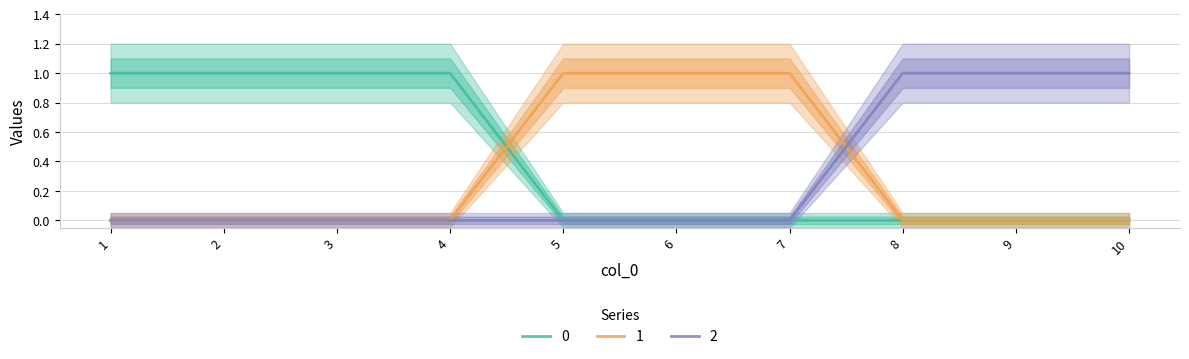

What is the difference between the second highest and second lowest values in the 0 series?

1